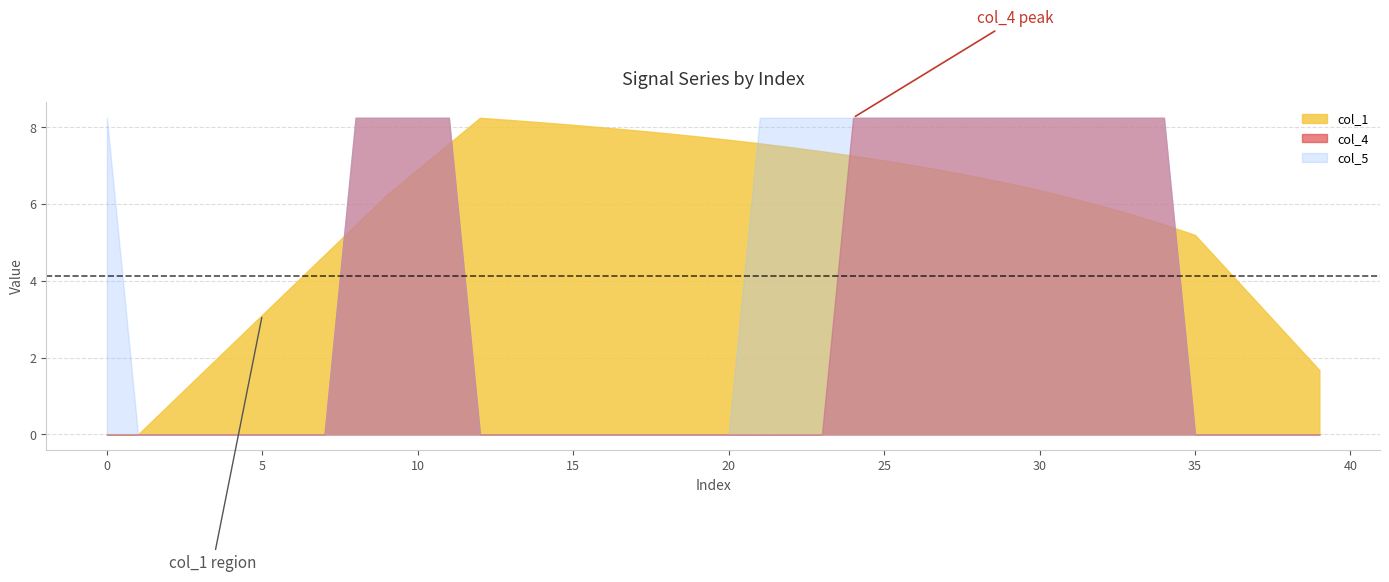

Where does the col_1 series first go above 6?

9